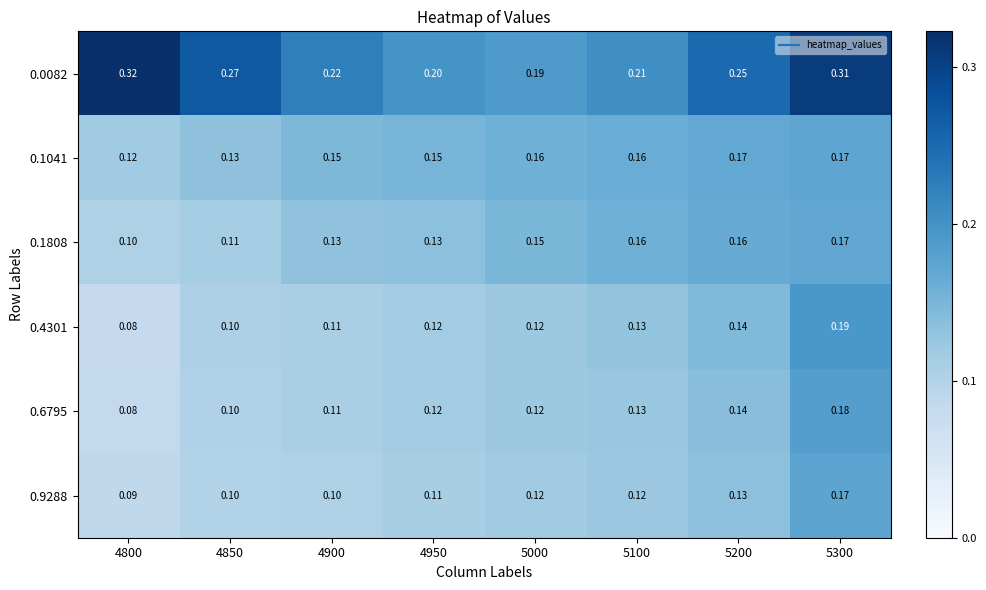

Is the value of 0.1808 at 4850 greater than the value of 0.0082 at 5100?

No